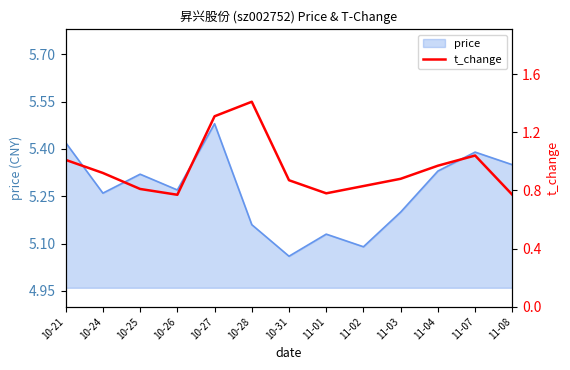

The price series shows 1.2 at 11-04. True or false?

False